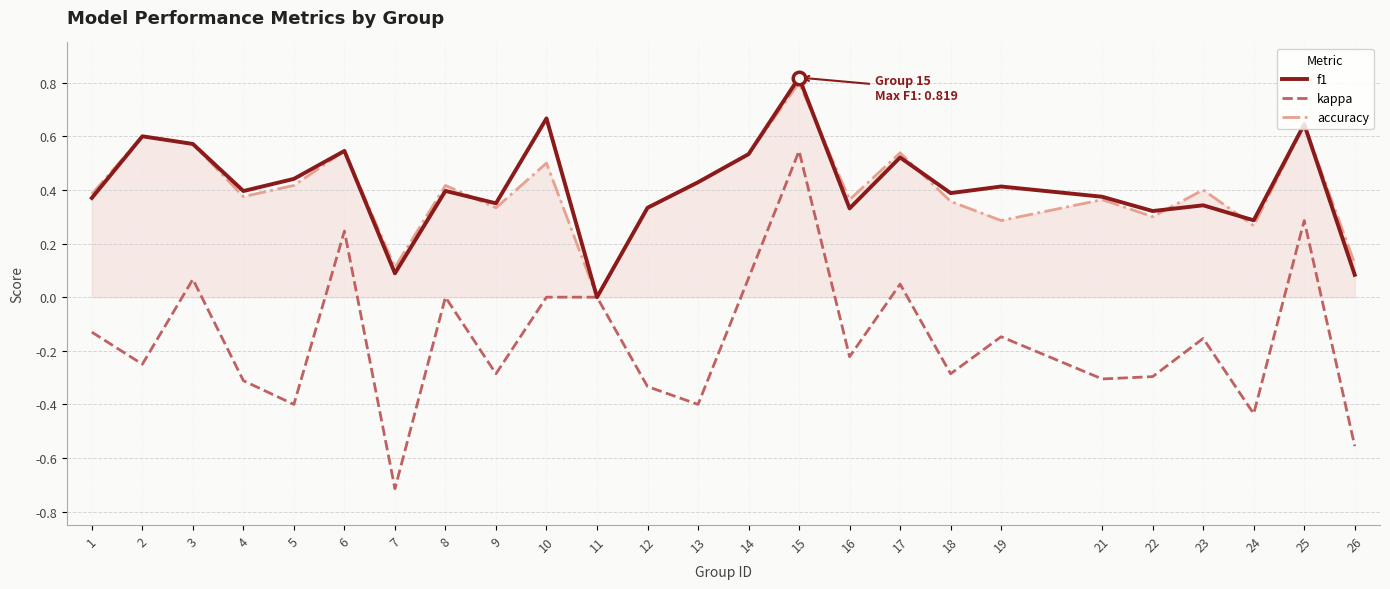

Does the chart have visible grid lines?

Yes